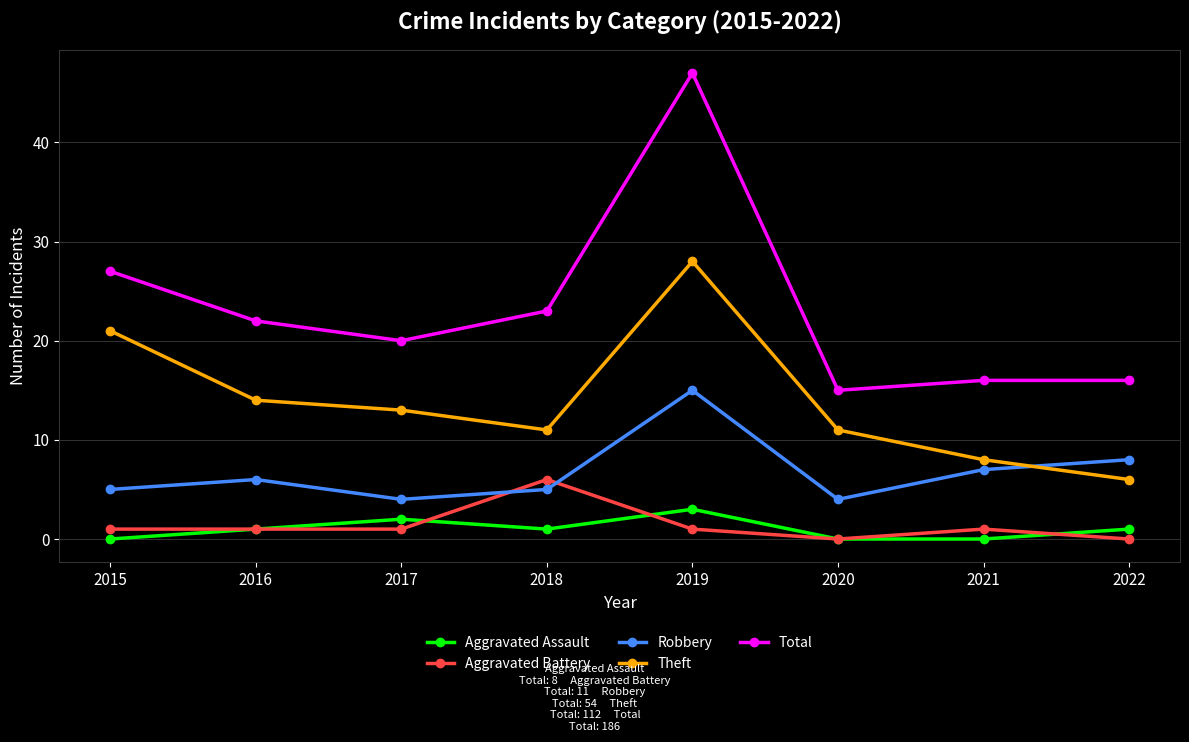

The Robbery series shows 9 at 2021. True or false?

False